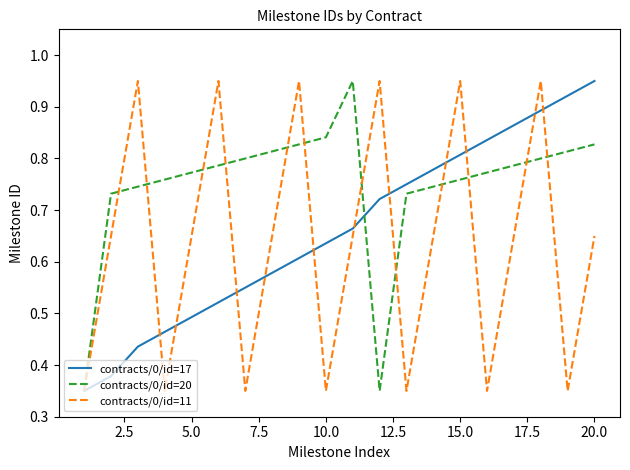

How many interior local valleys does the contracts/0/id=11 series have?

6